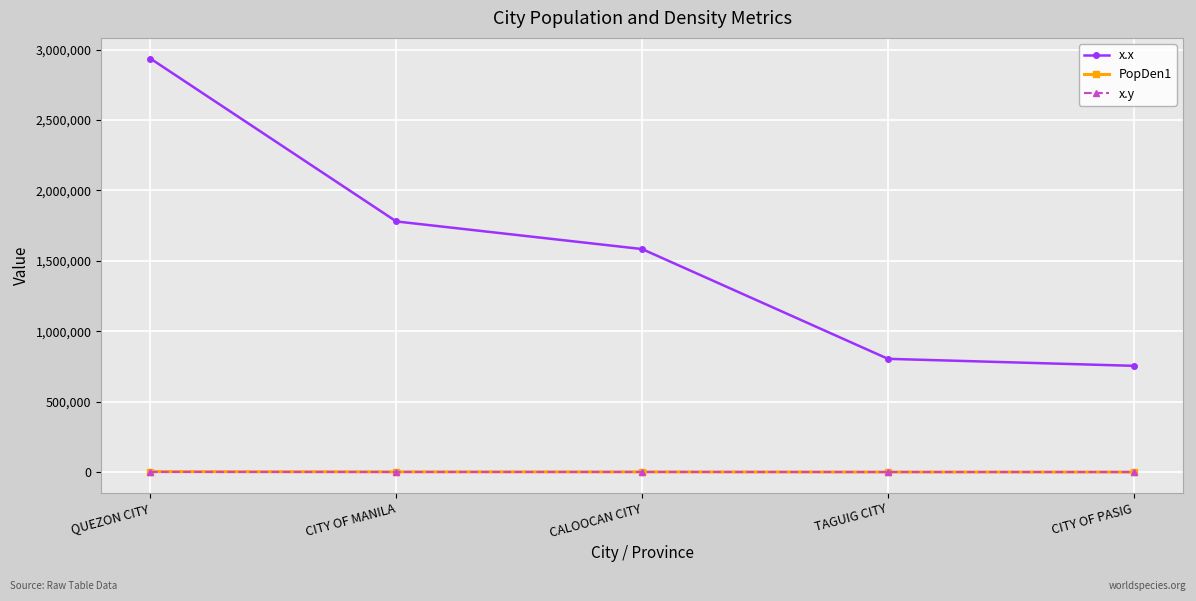

What is the label of the 4th point from the right?

CITY OF MANILA